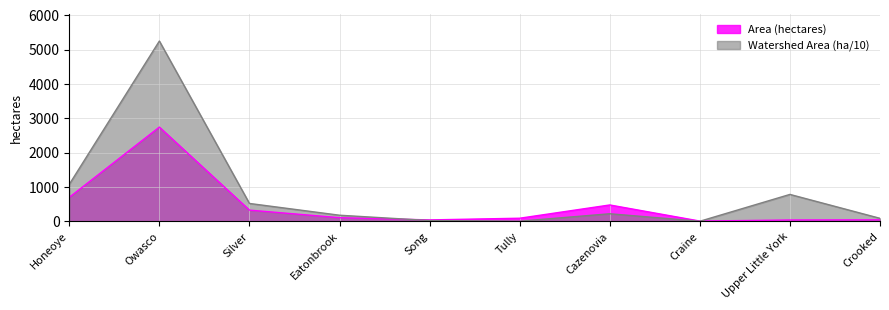

The Area (hectares) series shows 2745.4 at Owasco. True or false?

True